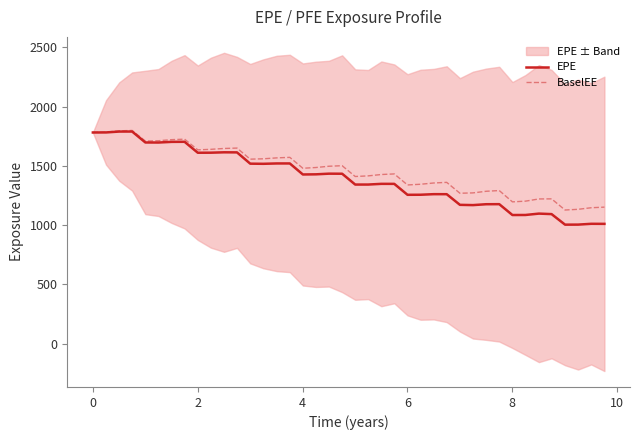

What is the minimum value for BaselEE?

1126.9